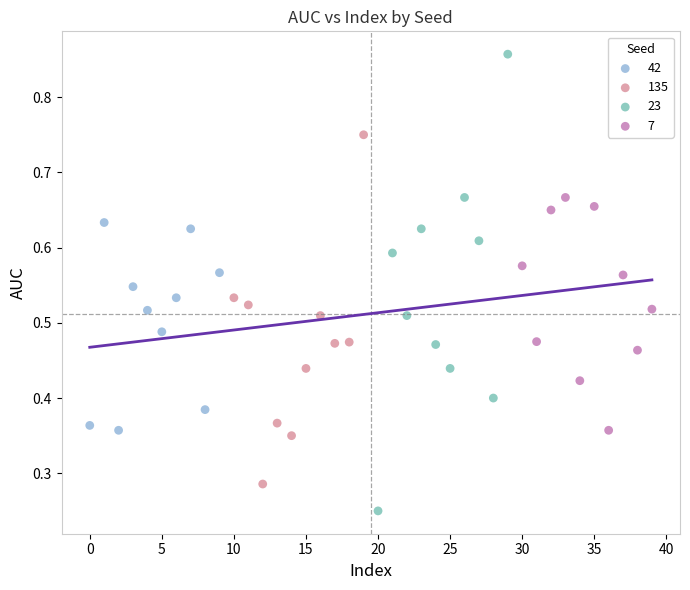

Which series reaches the minimum Y coordinate?

23